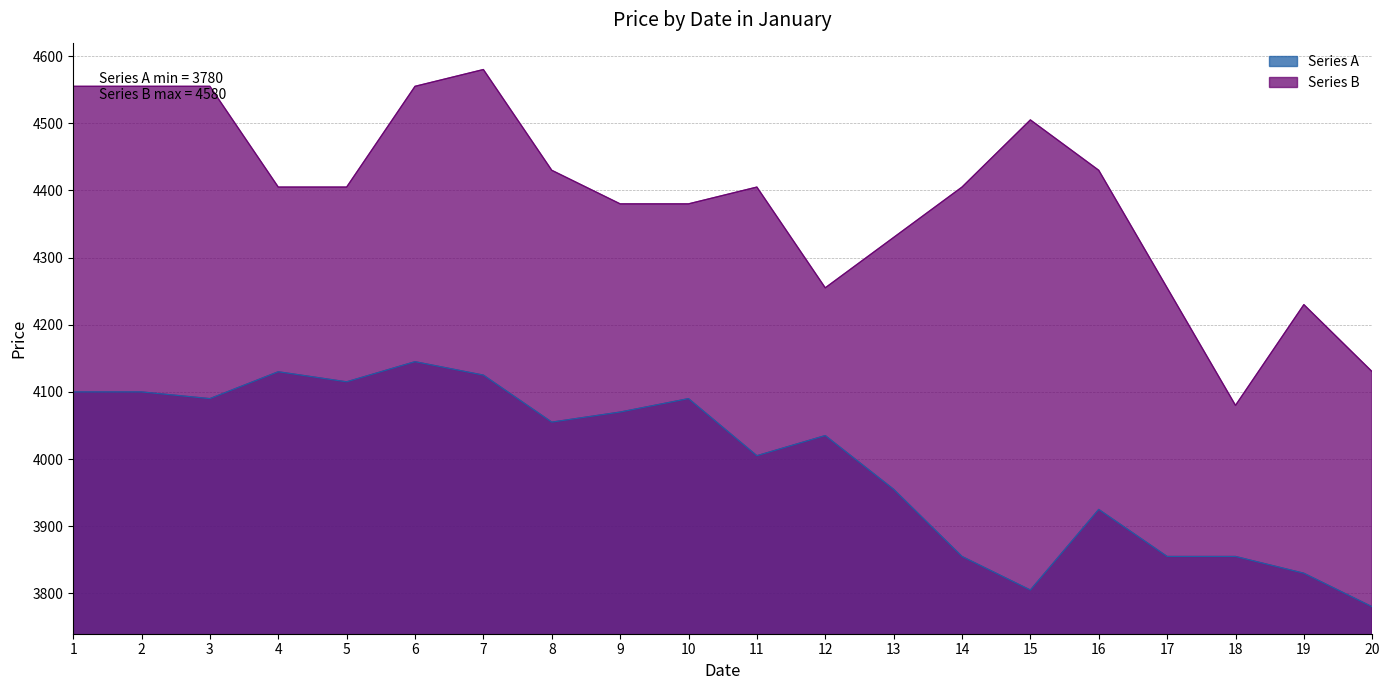

In Series A, how many points are higher than both neighbors (excluding endpoints)?

5